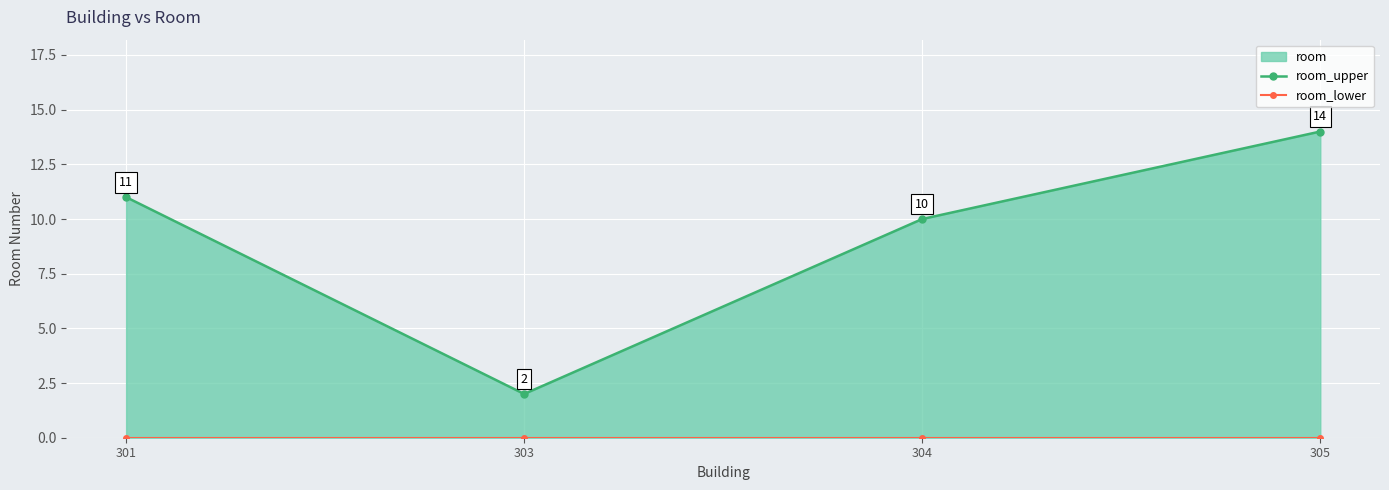

Which series has the largest total across all categories?

room_upper